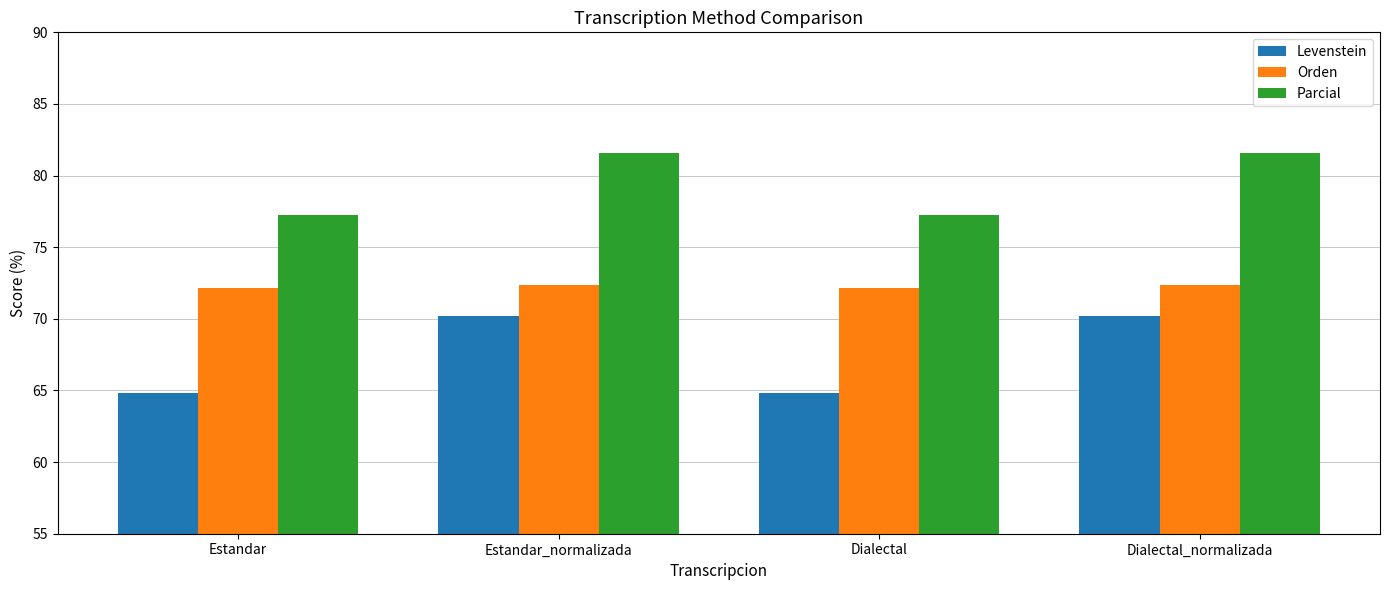

At how many categories does at least one series exceed 77?

4